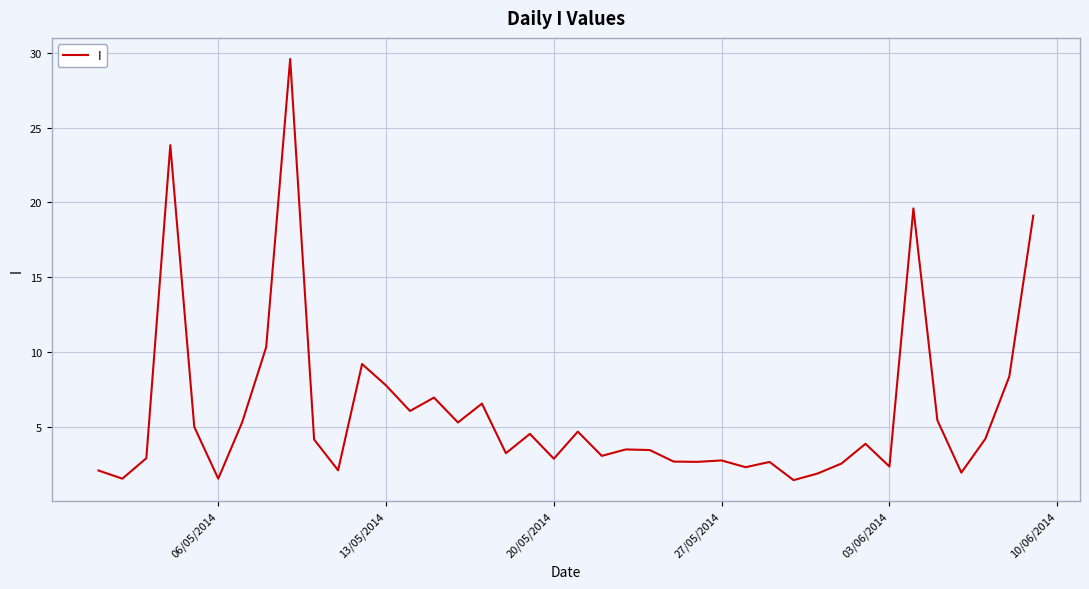

What is the difference between the second highest and minimum values?

22.4